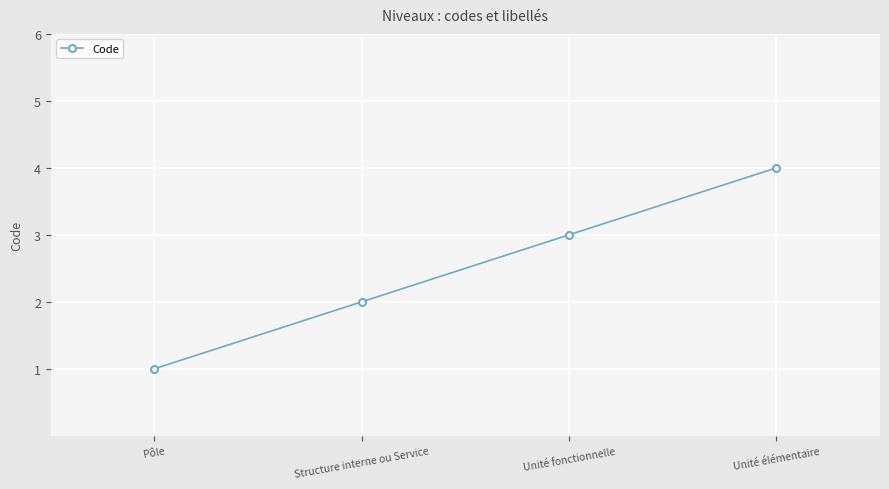

How many series are shown in this chart?

1